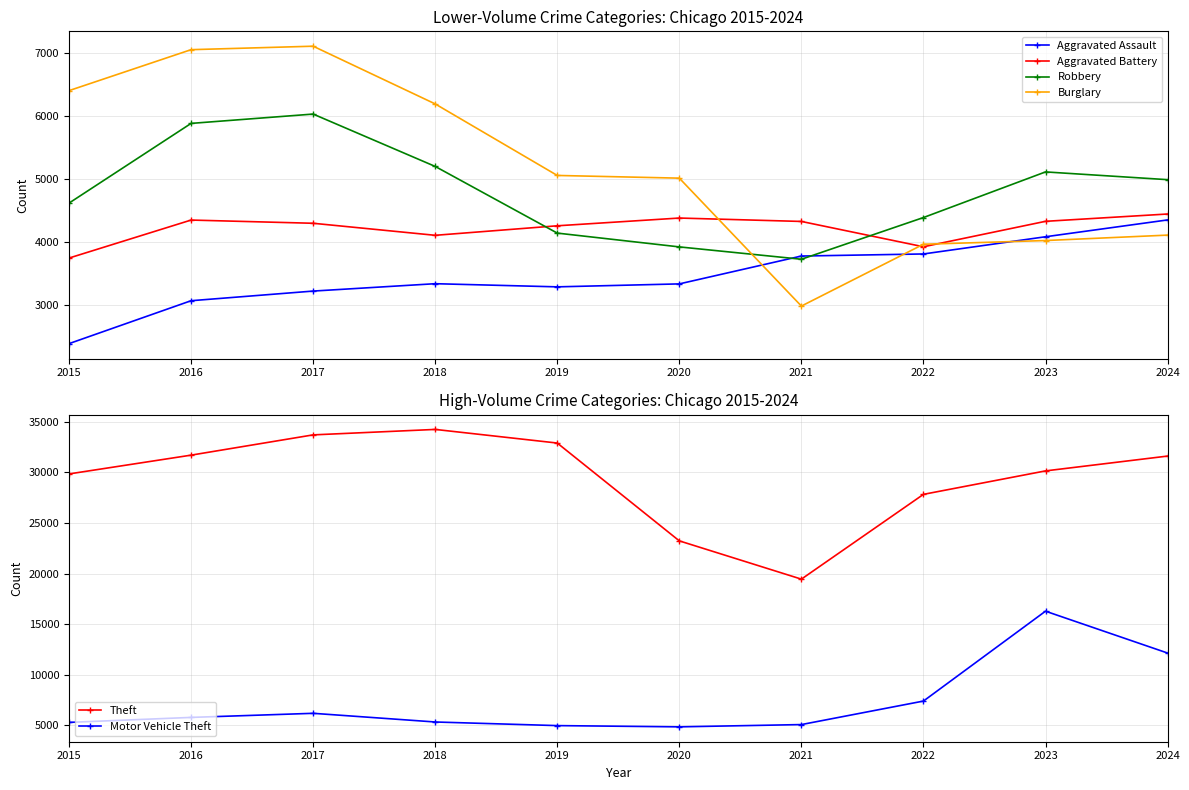

Which series changed the most between 2021 and 2022?

Theft